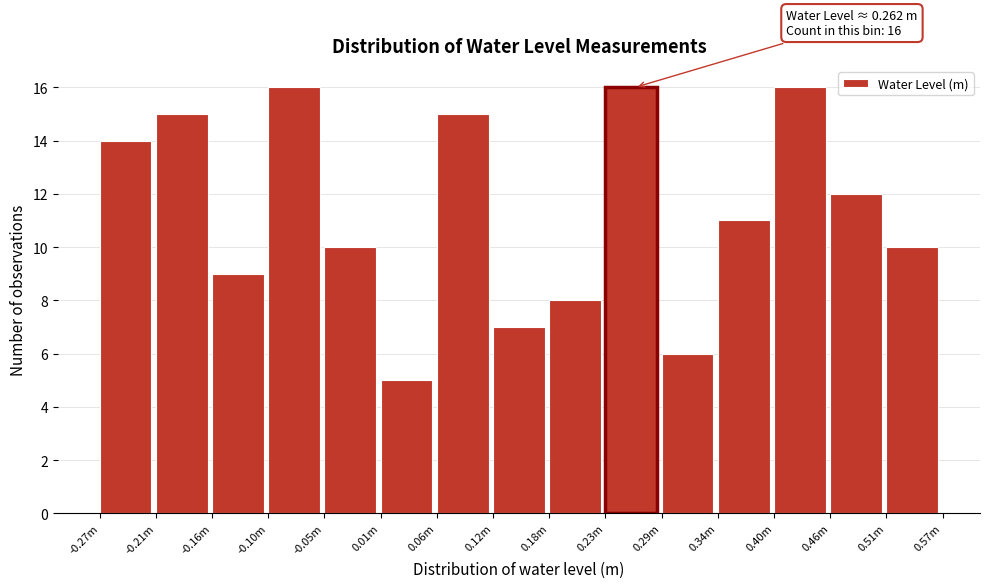

Reading left to right, extract all data points from this chart.

14	15	9	16	10	5	15	7	8	16	6	11	16	12	10